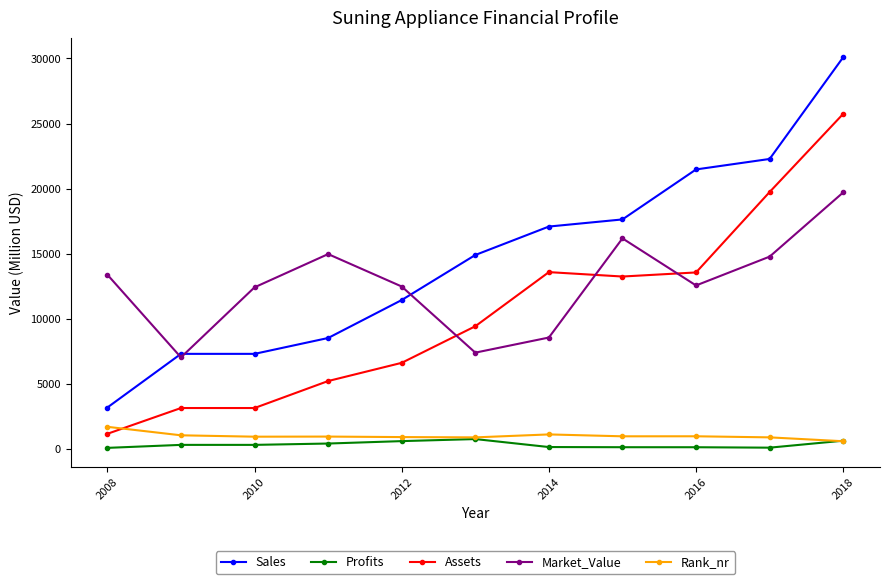

What is the maximum value shown in the chart?

30090.0